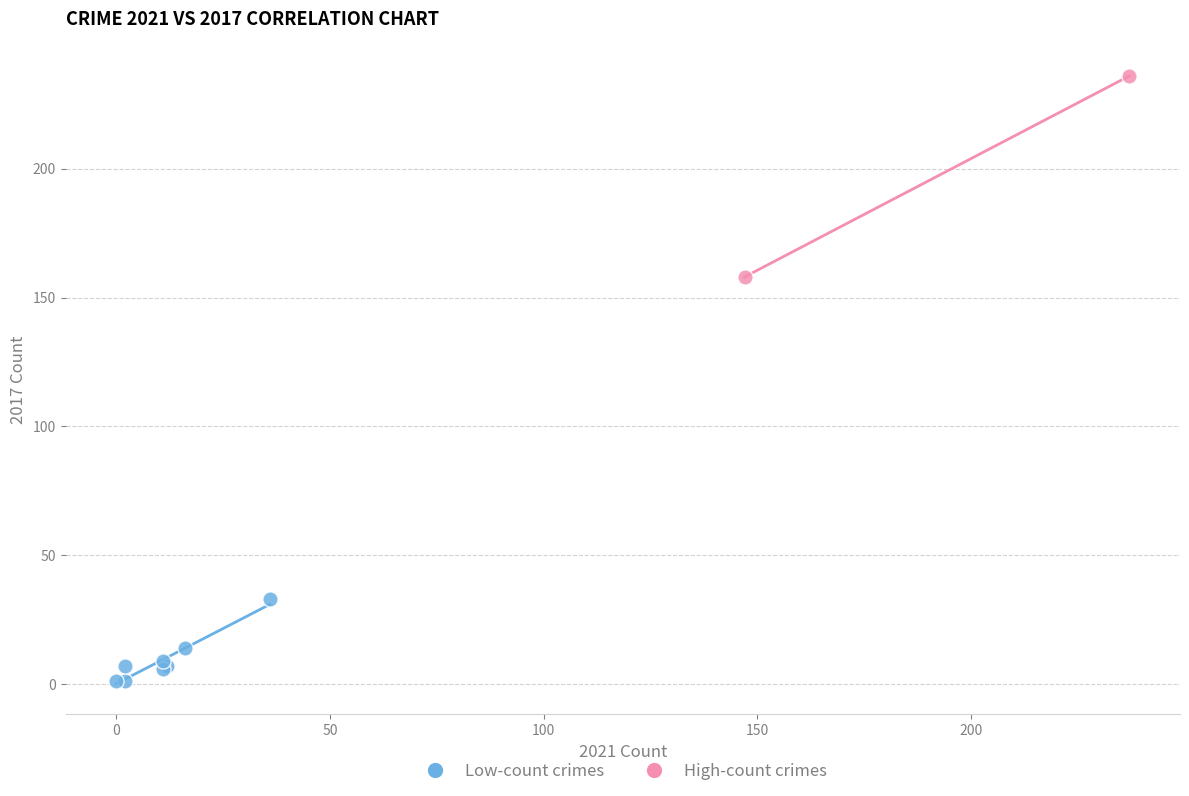

Which series has the largest Y range (max minus min)?

High-count crimes